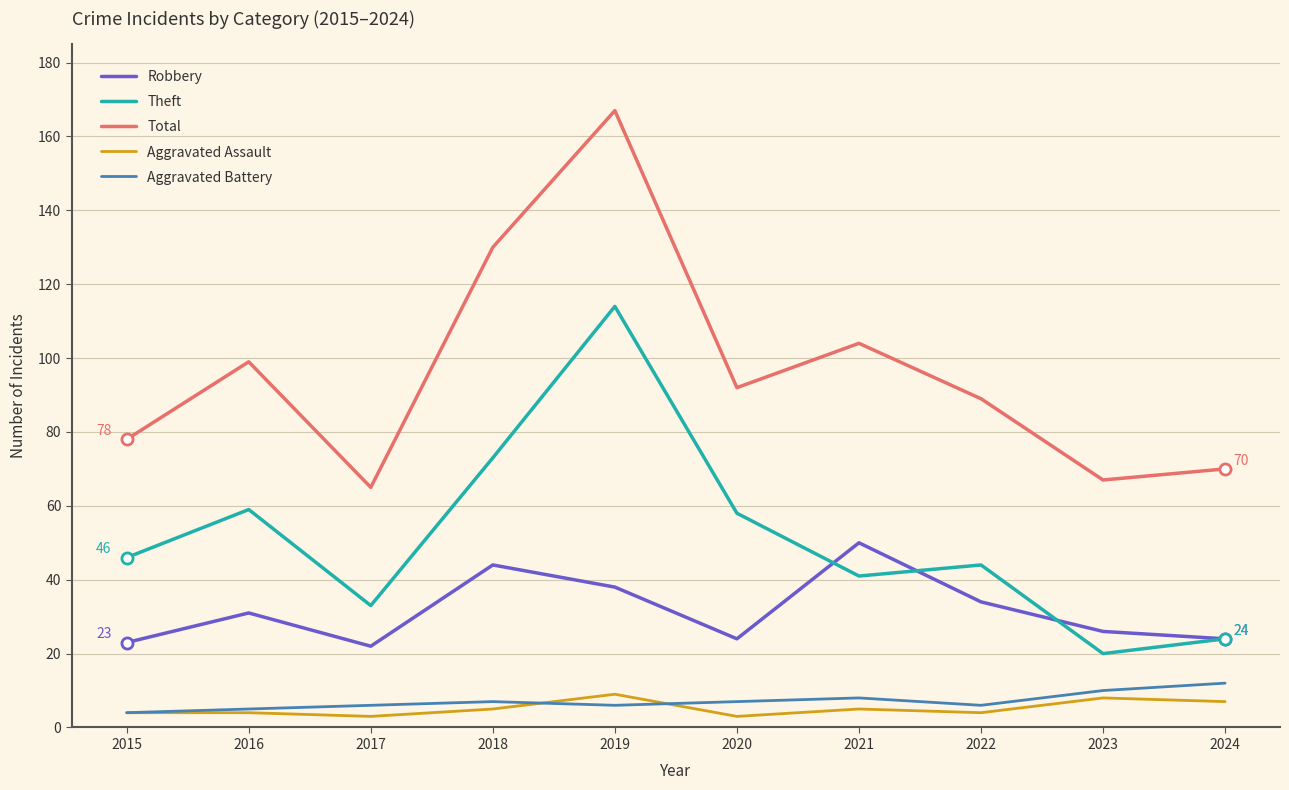

What is the maximum value shown in the chart?

167